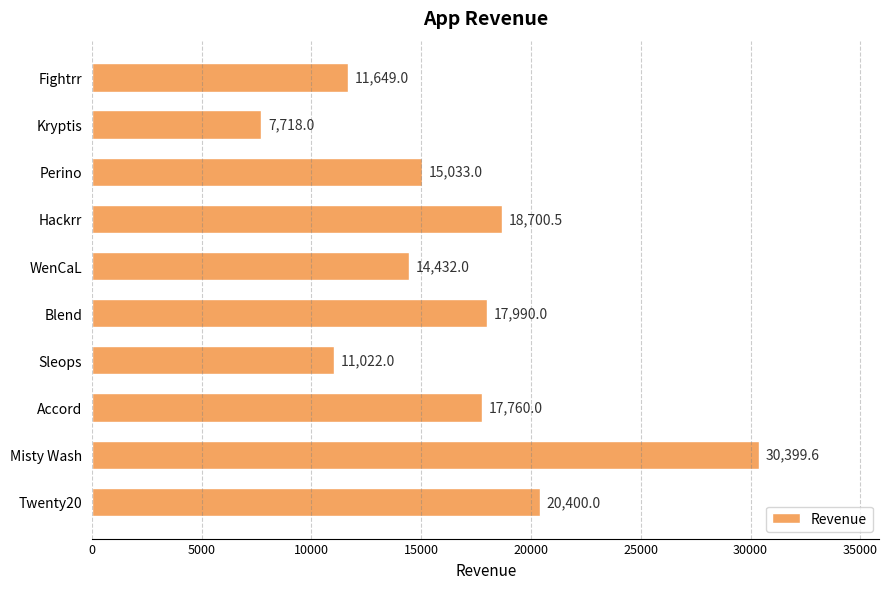

Is it true that the value at Blend is 17990.0?

True